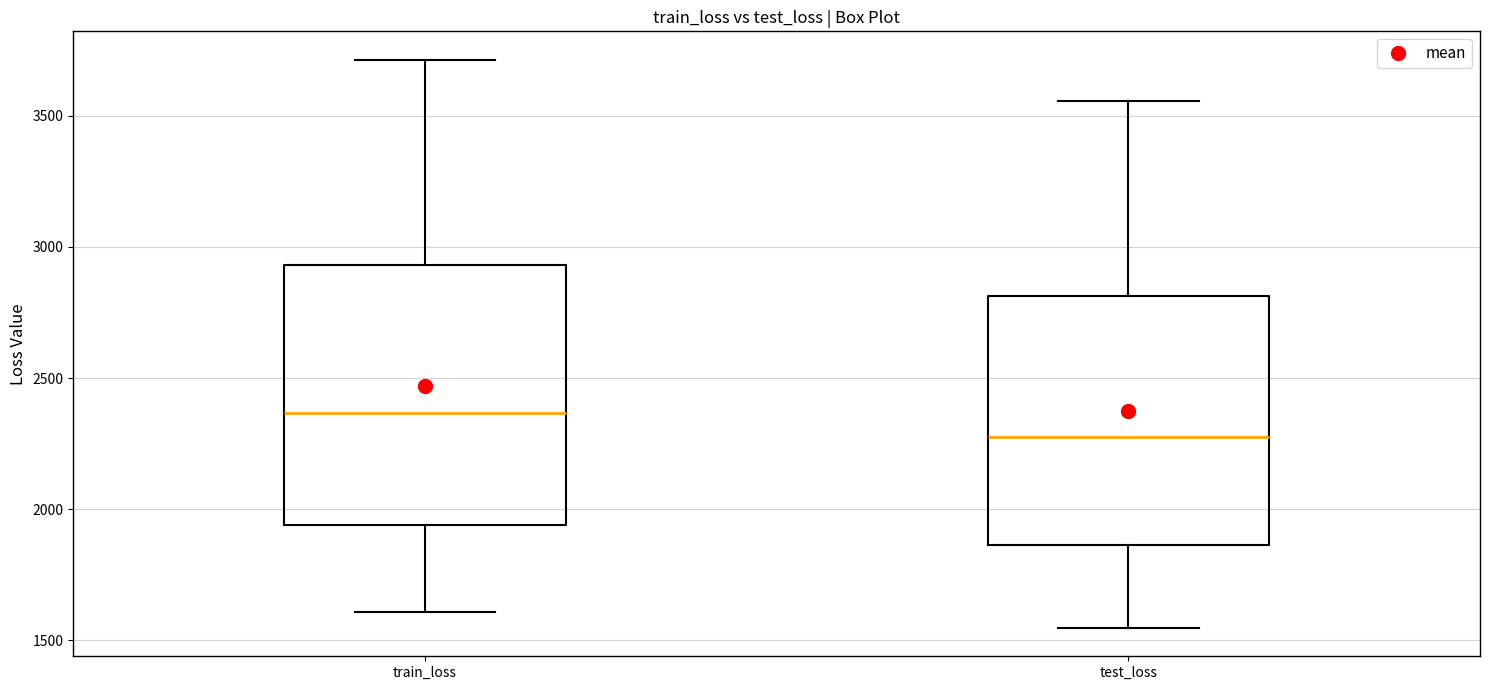

Reading left to right, transcribe this box plot: for each box, give where its median line is, the range the box spans, and where its two whiskers end, as read against the y-axis. The values are not printed on the chart, so give them approximately, as read against the axis.

train_loss: median 2350, box 1950 to 2950, whiskers 1600 to 3700
test_loss: median 2250, box 1850 to 2800, whiskers 1550 to 3550